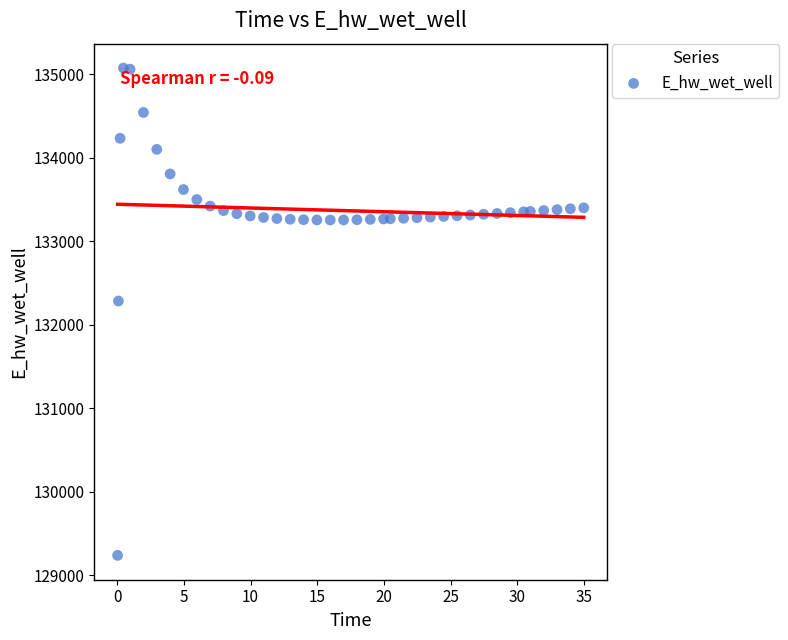

What Y value in the scatter plot is closest to 132153?

132281.3